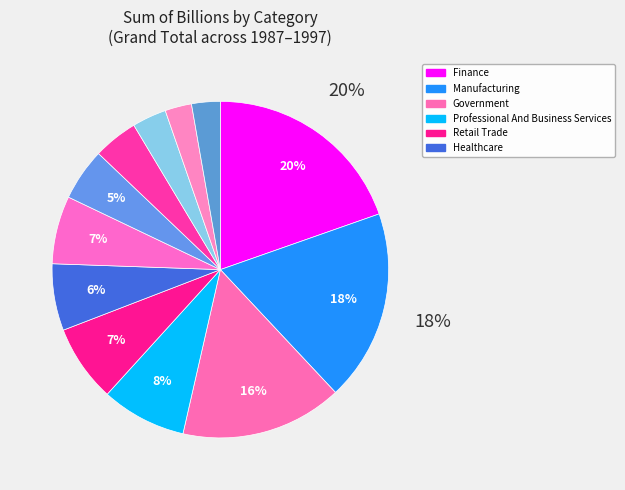

Rank the categories by value from highest to lowest.

Finance, Manufacturing, Government, Professional And Business Services, Retail Trade, Wholesale Trade, Healthcare, Information, Construction, Transportation, Entertainment, Utilities